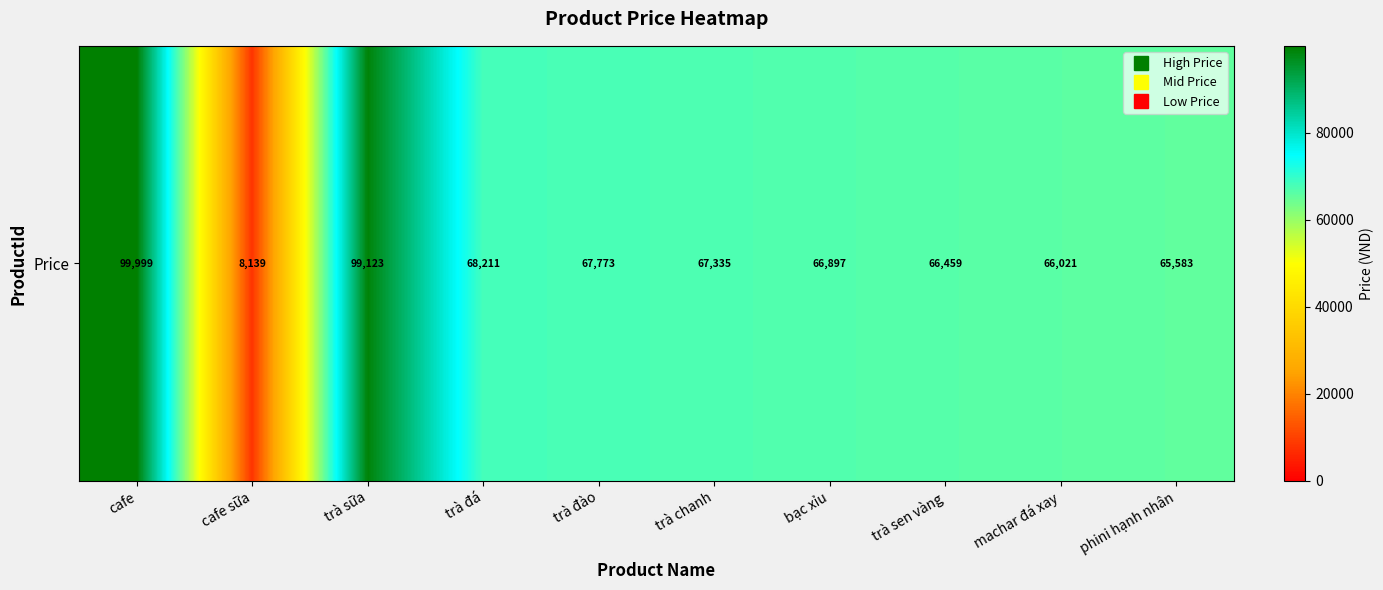

List the labels in order of value, largest first.

cafe, trà sữa, trà đá, trà đào, trà chanh, bạc xỉu, trà sen vàng, machar đá xay, phini hạnh nhân, cafe sữa